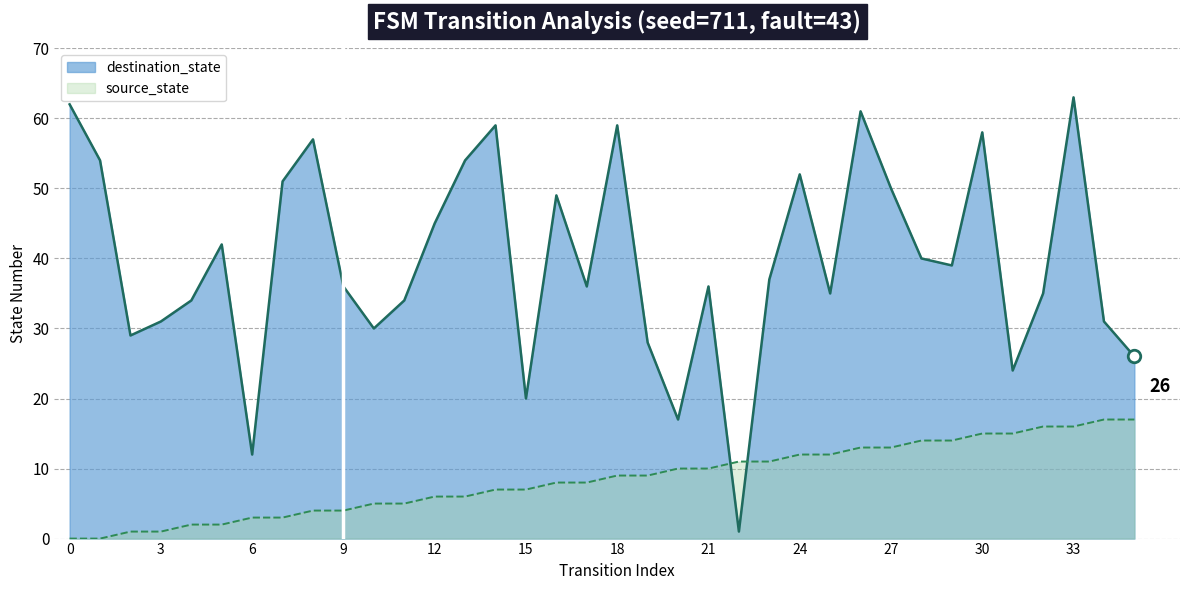

Reading left to right, extract all data points from this chart.

source_state: 0=0	1=0	2=1	3=1	4=2	5=2	6=3	7=3	8=4	9=4	10=5	11=5	12=6	13=6	14=7	15=7	16=8	17=8	18=9	19=9	20=10	21=10	22=11	23=11	24=12	25=12	26=13	27=13	28=14	29=14	30=15	31=15	32=16	33=16	34=17	35=17
destination_state: 0=62	1=54	2=29	3=31	4=34	5=42	6=12	7=51	8=57	9=36	10=30	11=34	12=45	13=54	14=59	15=20	16=49	17=36	18=59	19=28	20=17	21=36	22=1	23=37	24=52	25=35	26=61	27=50	28=40	29=39	30=58	31=24	32=35	33=63	34=31	35=26